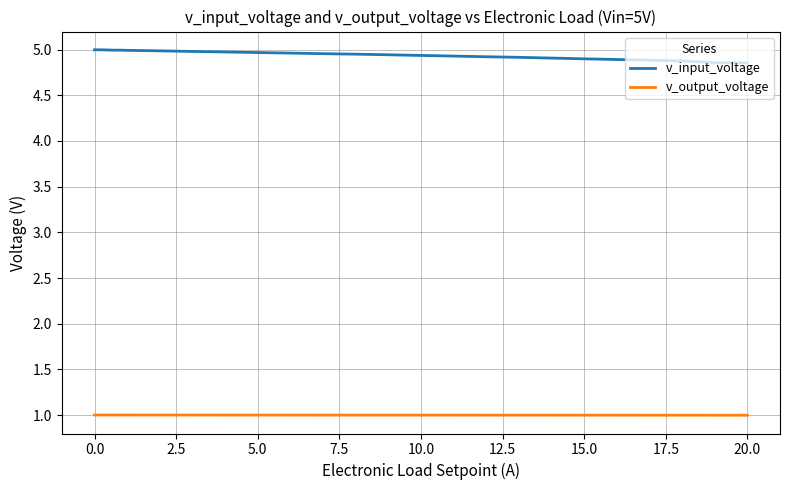

True or false: v_output_voltage and v_input_voltage cross at least once.

False